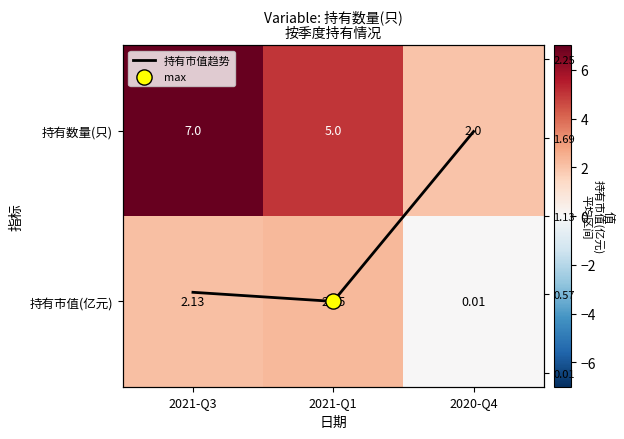

What is the average value of the 持有市值趋势 series?

0.7